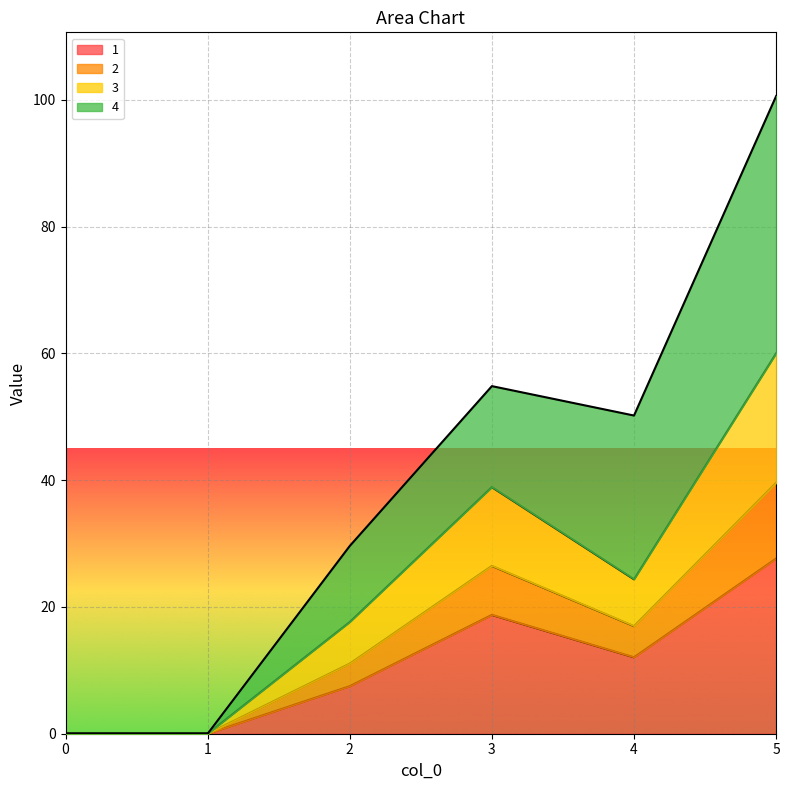

What is the total value across all series at 3?

54.8